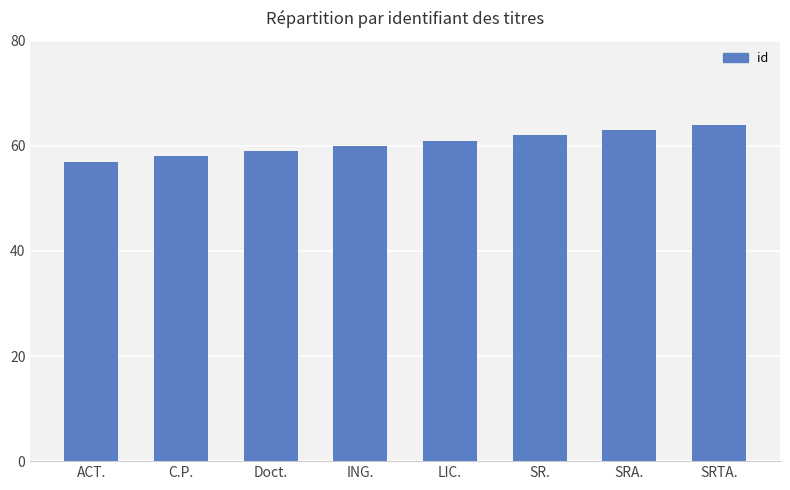

Does the chart contain stacked bars?

No